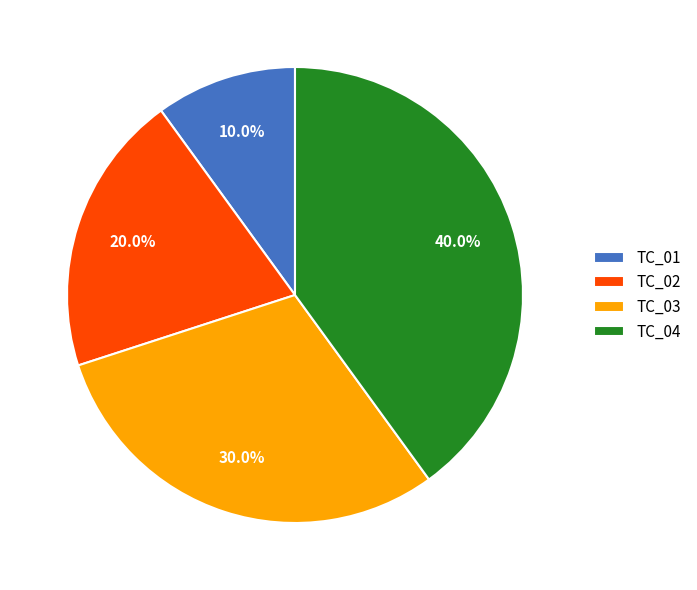

What percentage is the TC_01 slice, to the nearest percent?

10%